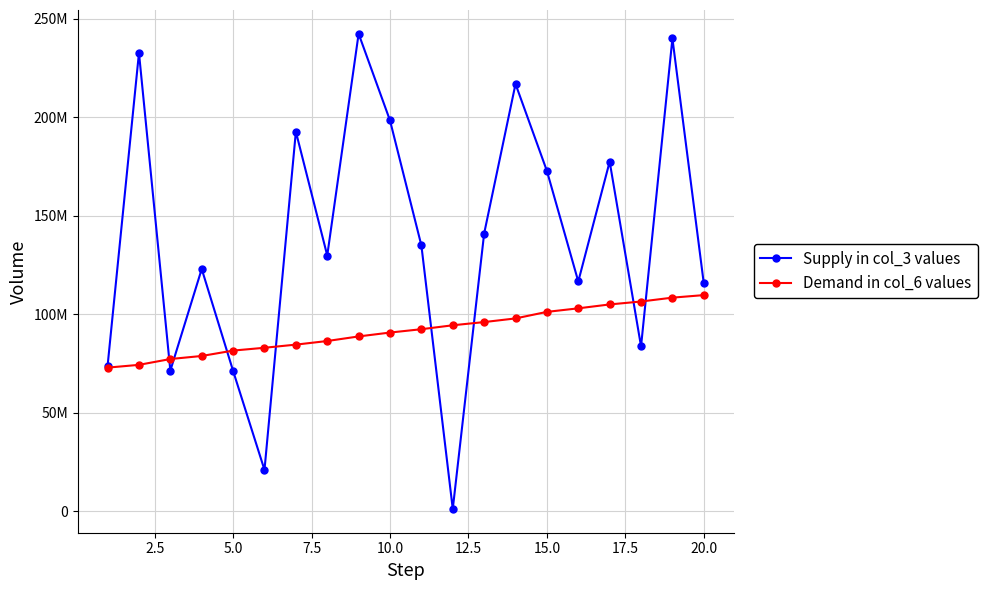

What are all the series names shown in the legend?

Supply in col_3 values, Demand in col_6 values